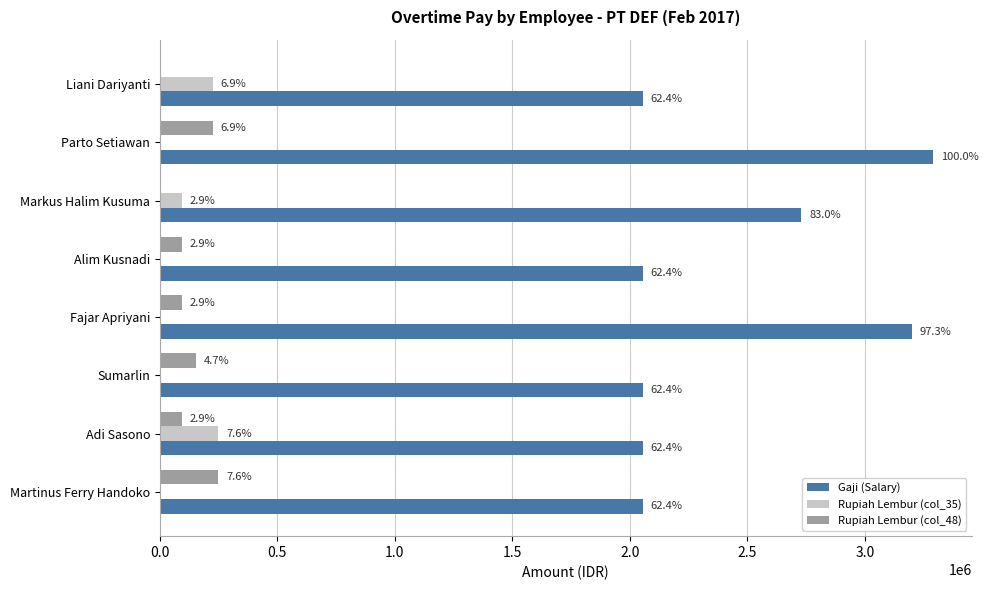

What are all the series names shown in the legend?

Gaji (Salary), Rupiah Lembur (col_35), Rupiah Lembur (col_48)